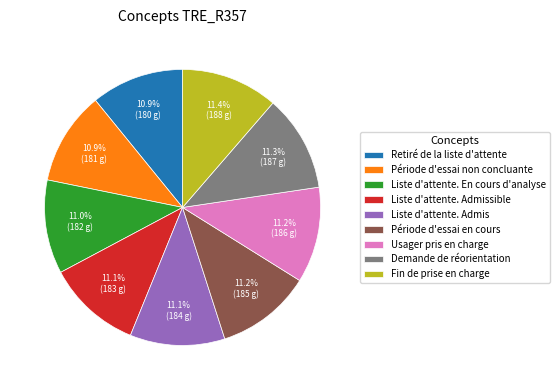

How many segments does this pie chart have?

9